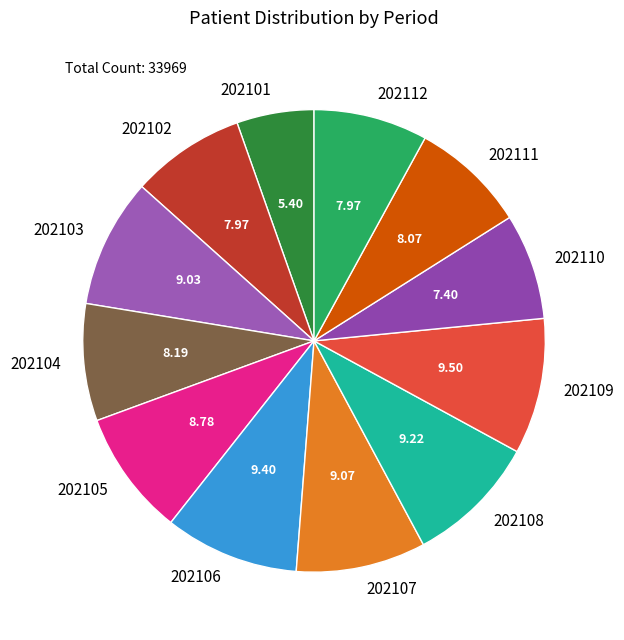

Is there a majority slice in this chart?

No